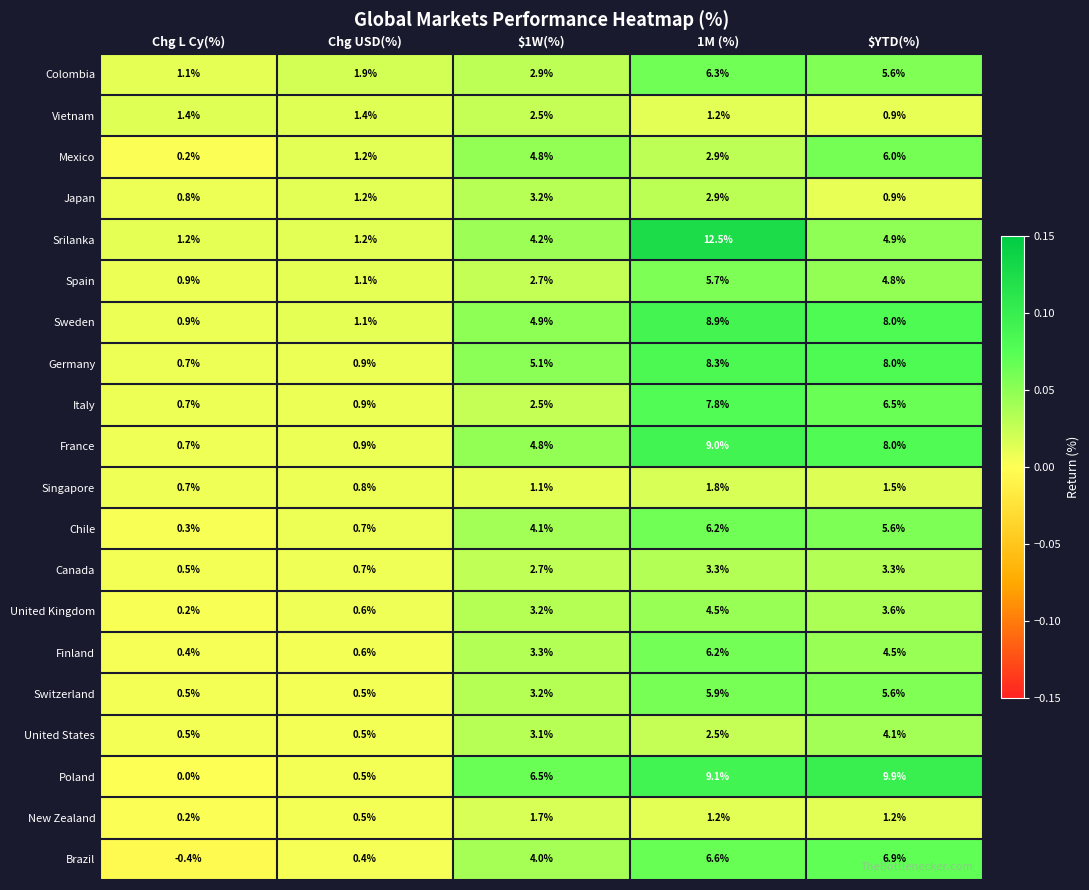

Is it true that Srilanka equals 7.8 at $YTD(%)?

False